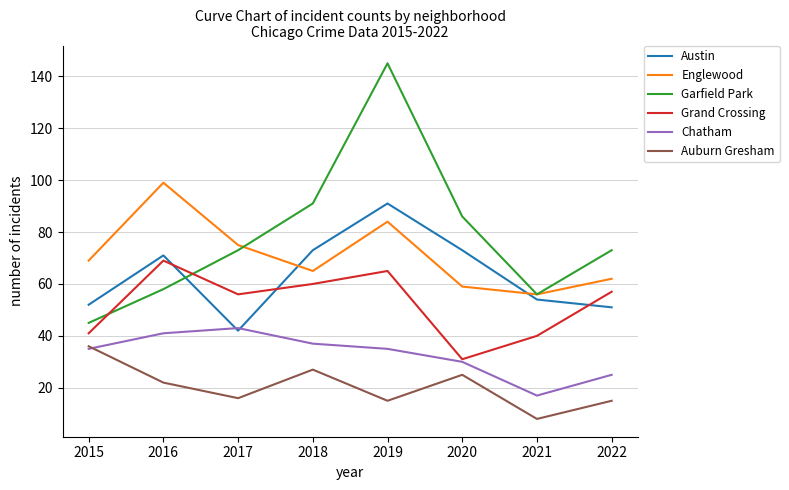

Between 2020 and 2022, which series saw the biggest shift?

Grand Crossing